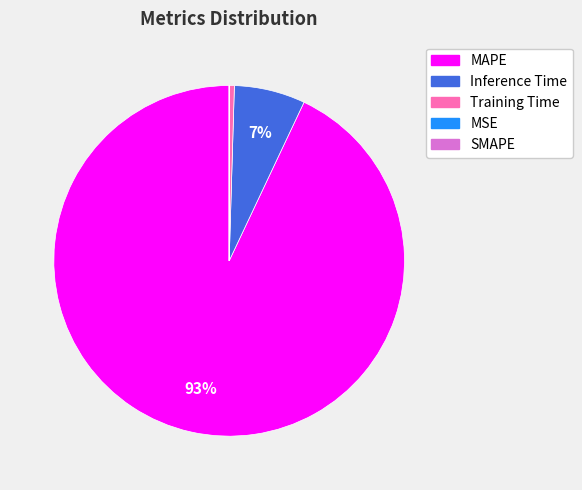

Which has a higher value, Training Time or Inference Time?

Inference Time